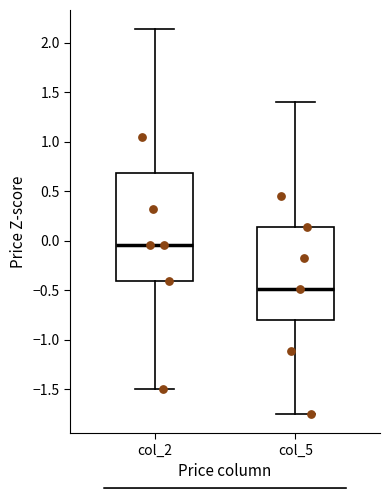

Reading left to right, read every box against the y-axis: the position of its median line, the range the box covers, and the ends of its whiskers. The values are not printed on the chart, so give them approximately, as read against the axis.

col_2: median -0.05, box -0.40 to 0.70, whiskers -1.50 to 2.15
col_5: median -0.50, box -0.80 to 0.15, whiskers -1.75 to 1.40